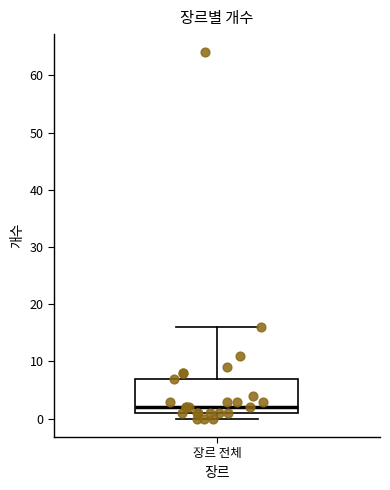

Transcribe this box plot: give where the median line is, the range the box spans, and where the two whiskers end, as read against the y-axis. The values are not printed on the chart, so give them approximately, as read against the axis.

median 2, box 1 to 7, whiskers 0 to 16